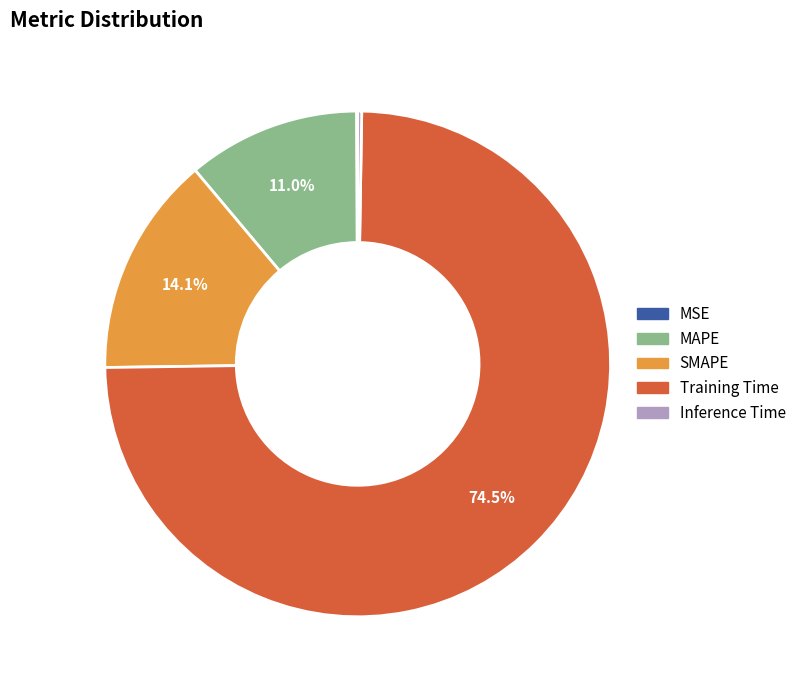

What percentage is the SMAPE slice, to the nearest percent?

14%